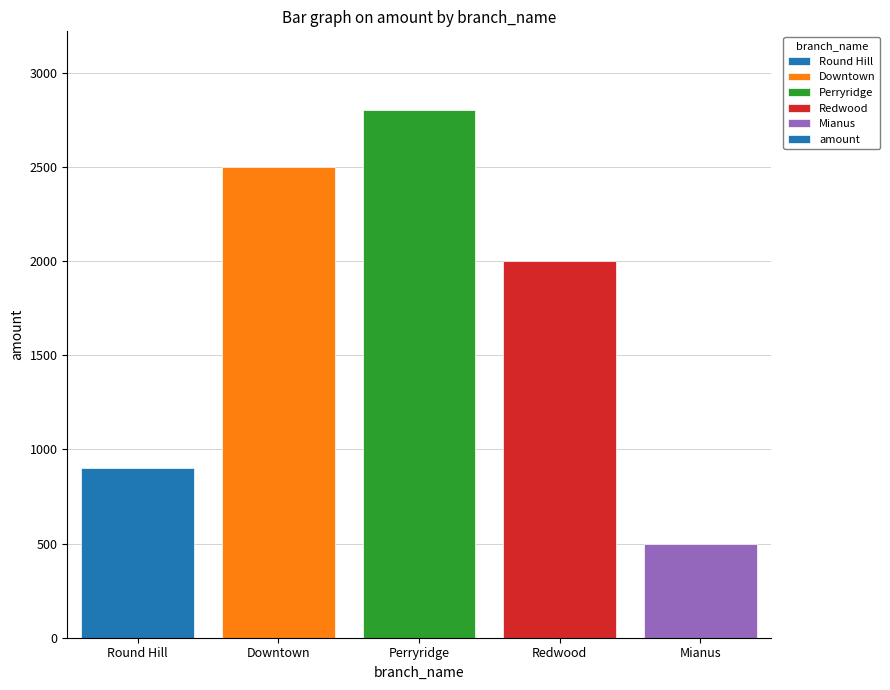

How many values are between 900 and 2500?

3